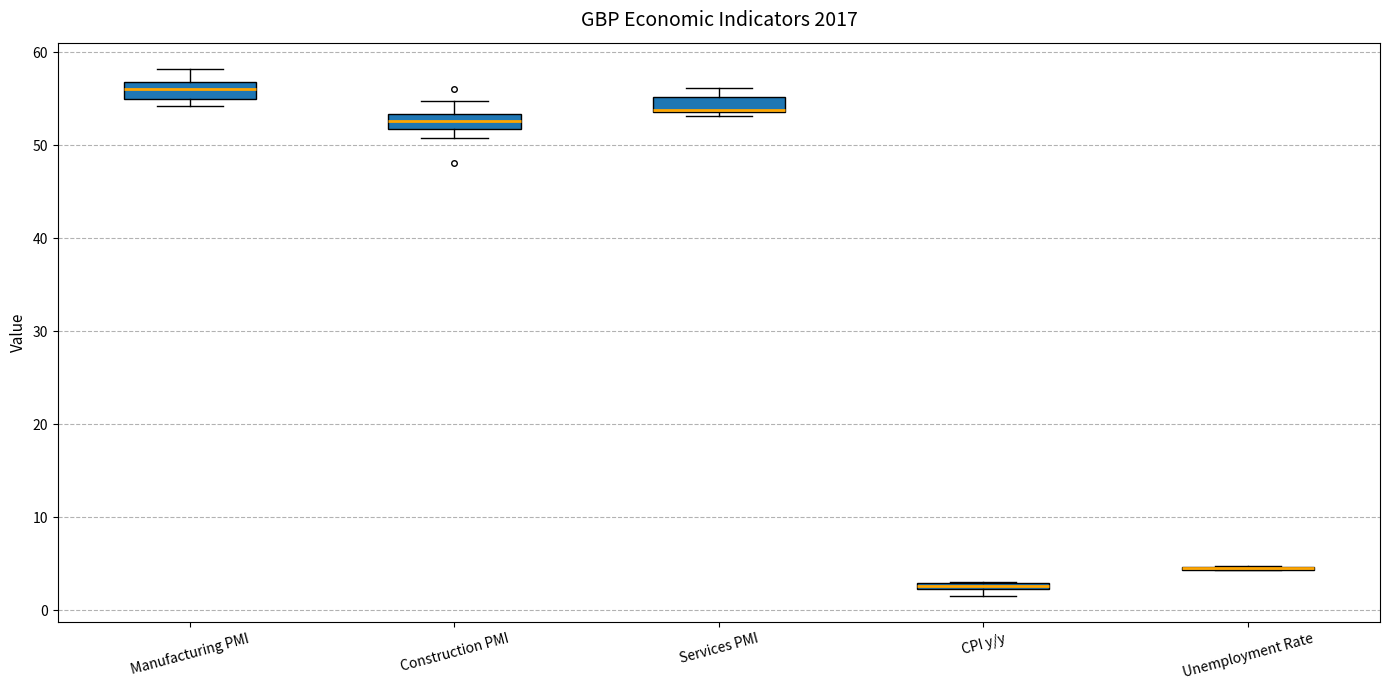

Where is the lower edge of the box for Unemployment Rate on the y-axis? The values are not printed on the chart, so give them approximately, as read against the axis.

4